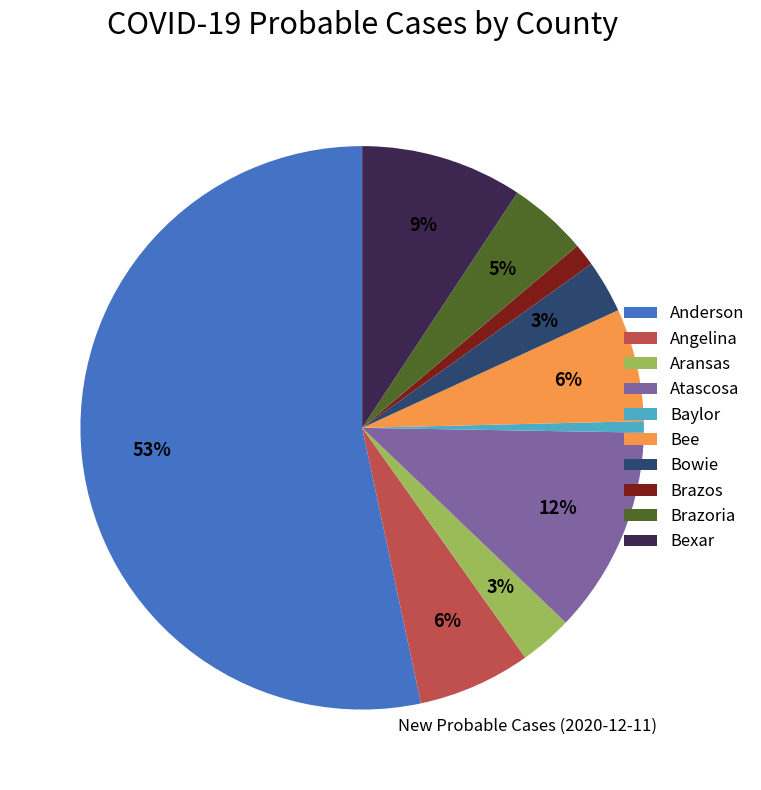

What is the largest slice in the pie chart?

Anderson